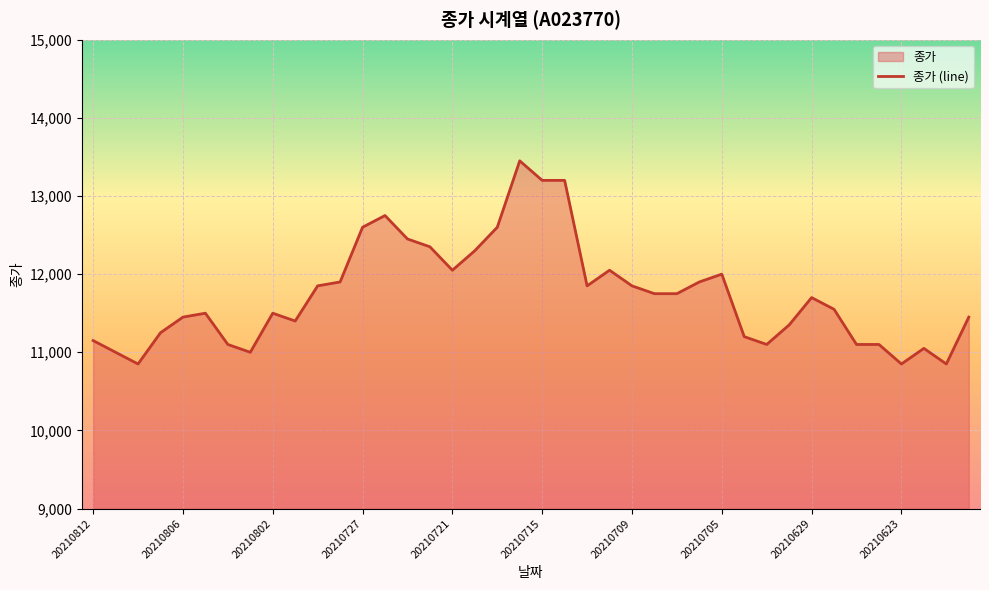

What is the value of the 33rd point from the left?

11700